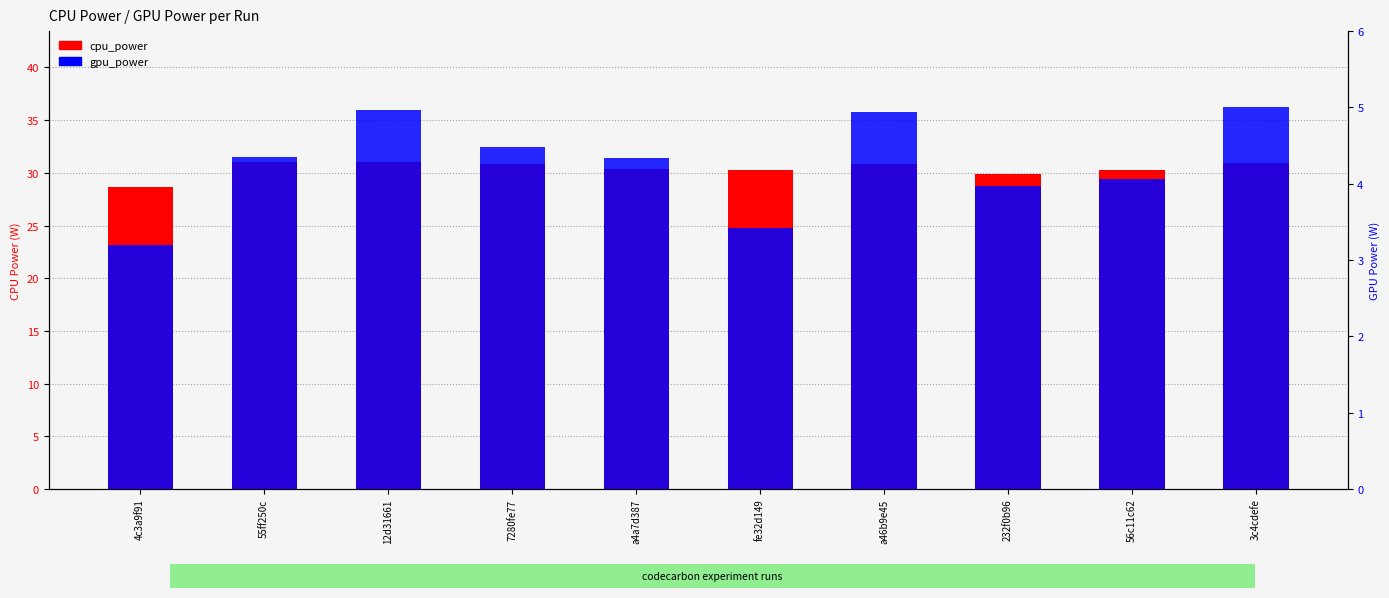

Read the cpu_power value at a46b9e45.

30.8